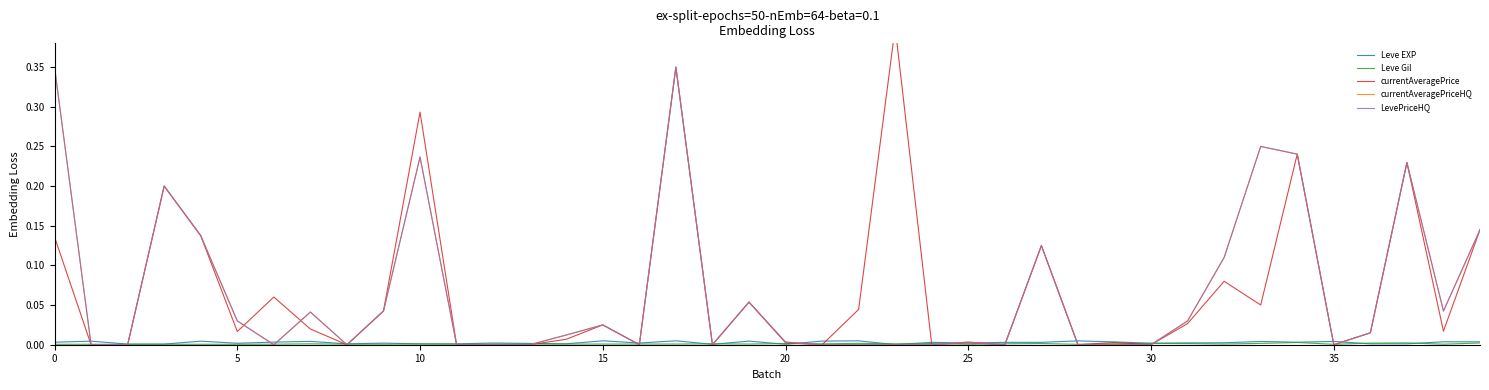

Which series has the largest total across all categories?

currentAveragePrice